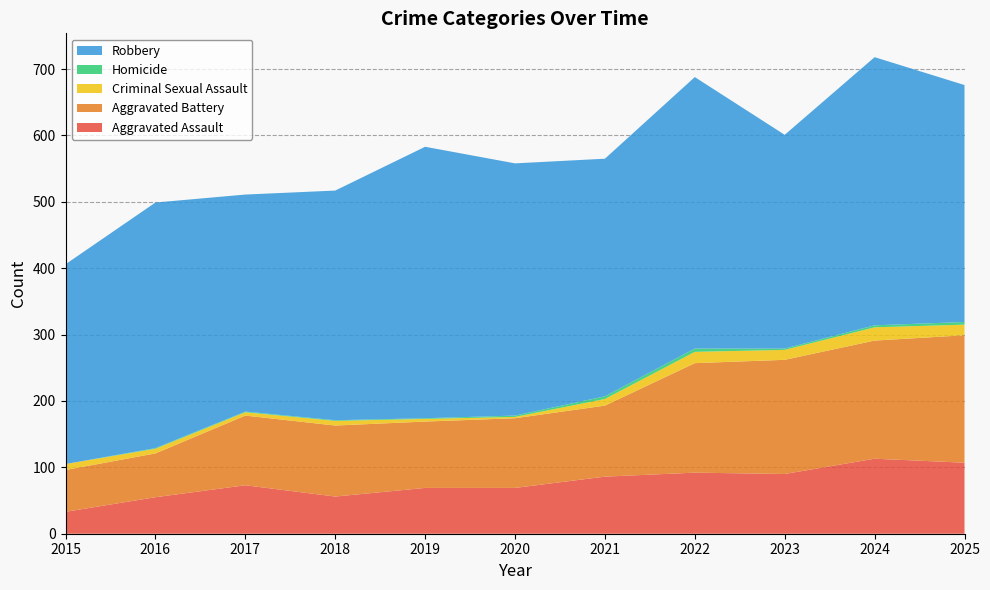

Reading left to right, transcribe all the data shown in this chart.

Aggravated Assault: 33	55	73	56	69	69	86	92	90	113	107
Aggravated Battery: 63	66	105	107	100	105	107	165	172	178	192
Criminal Sexual Assault: 9	7	5	7	4	2	10	17	15	20	16
Homicide: 0	1	1	1	1	2	4	5	2	3	4
Robbery: 301	370	327	346	409	380	358	409	322	404	357